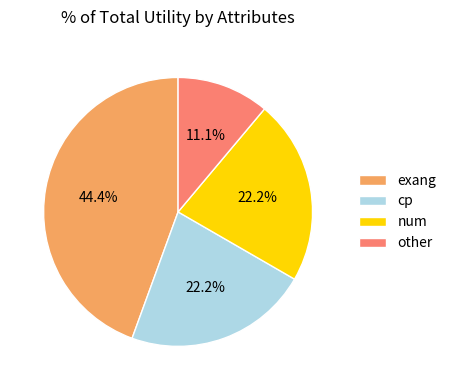

Does cp represent more than half of the total?

No